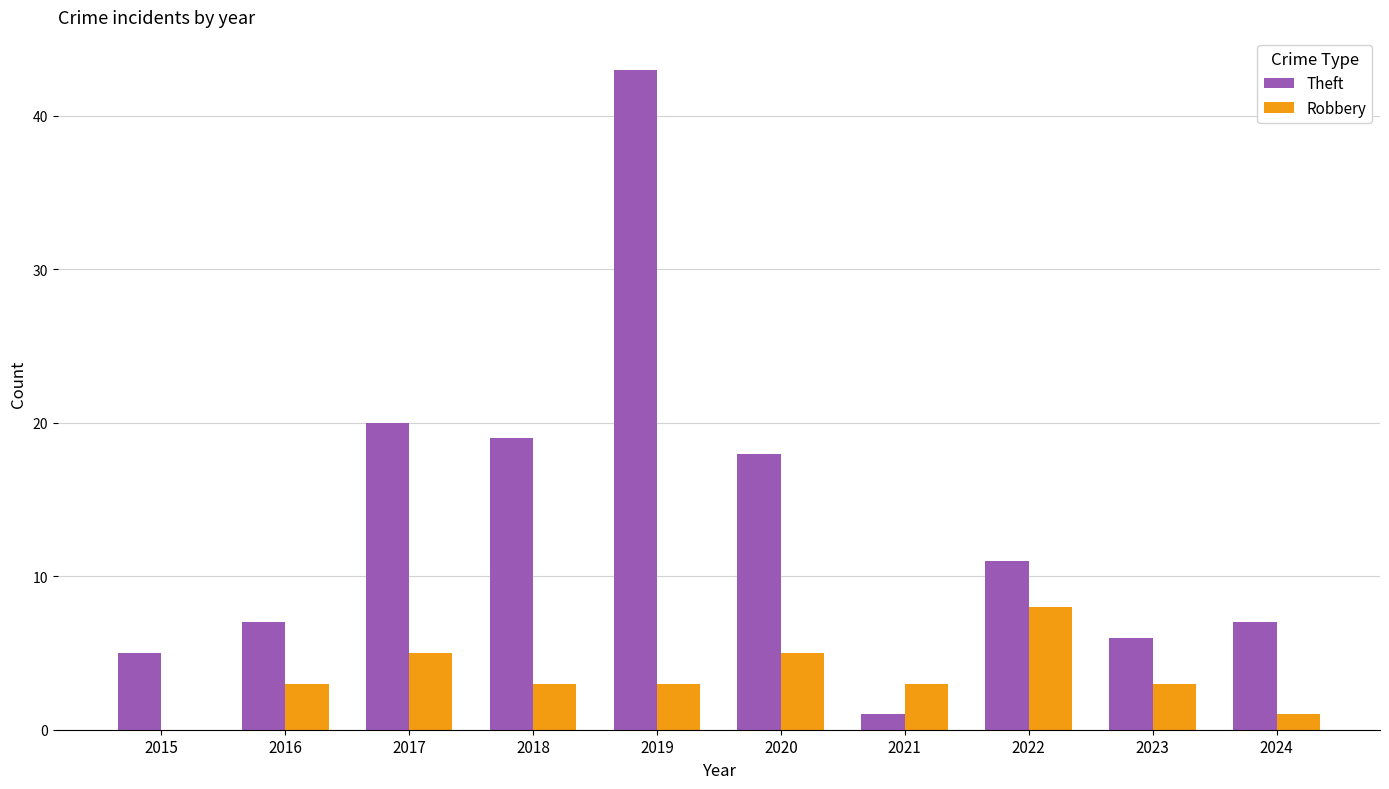

Is it true that Robbery equals 1 at 2024?

True